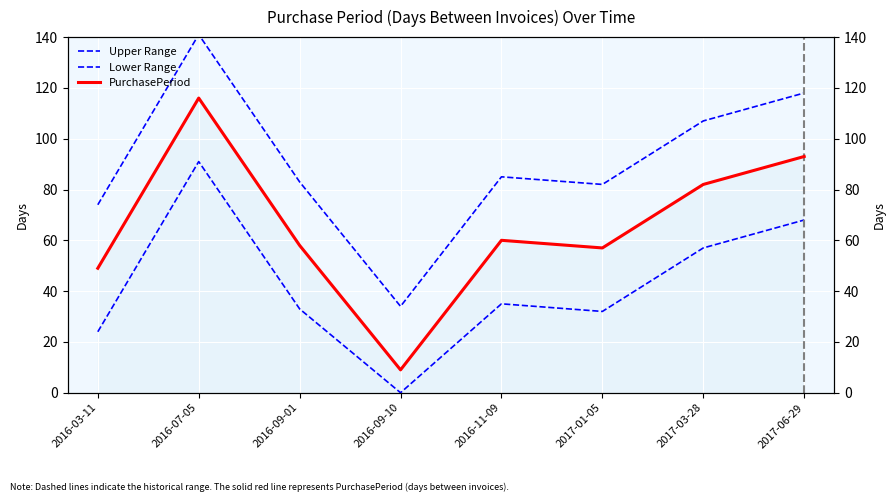

True or false: PurchasePeriod has more than 1 interior local peaks.

True